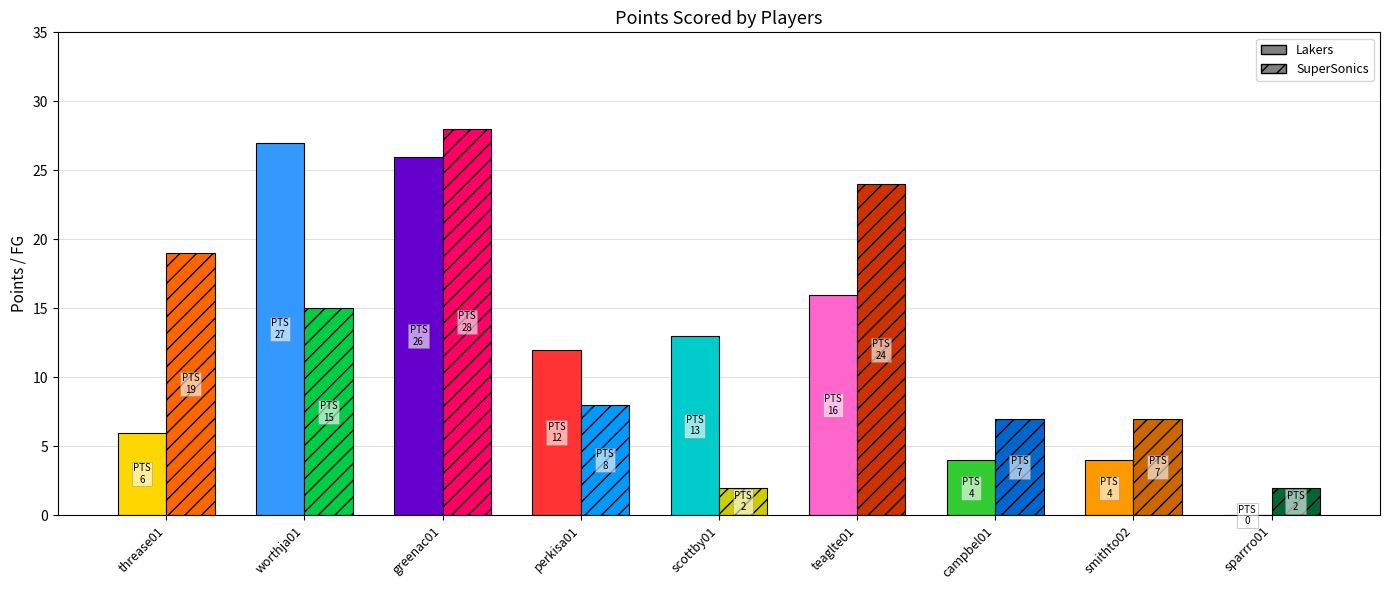

Which category has the highest value in the Lakers series?

worthja01